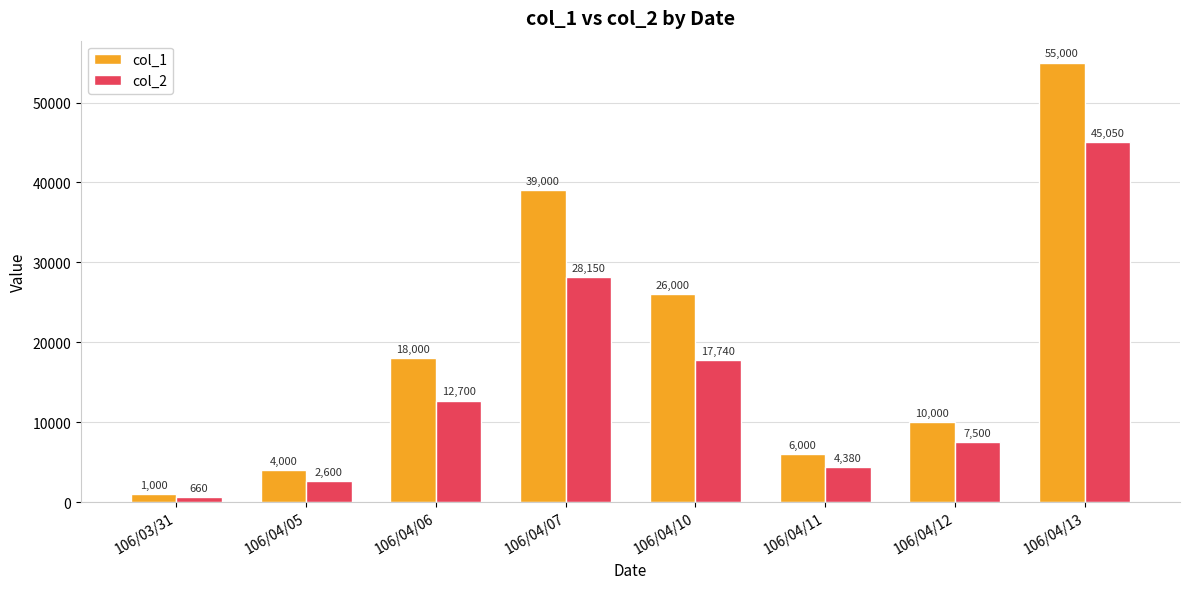

What is the difference between the col_1 values at 106/04/12 and 106/04/07?

29000